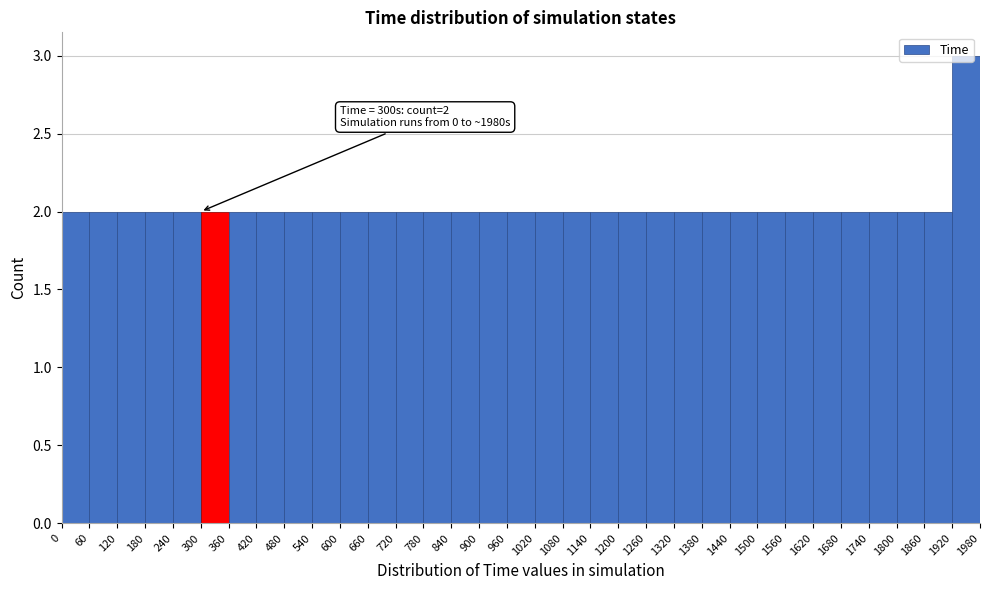

Which range on the x-axis has the tallest bar?

1920 to 1980